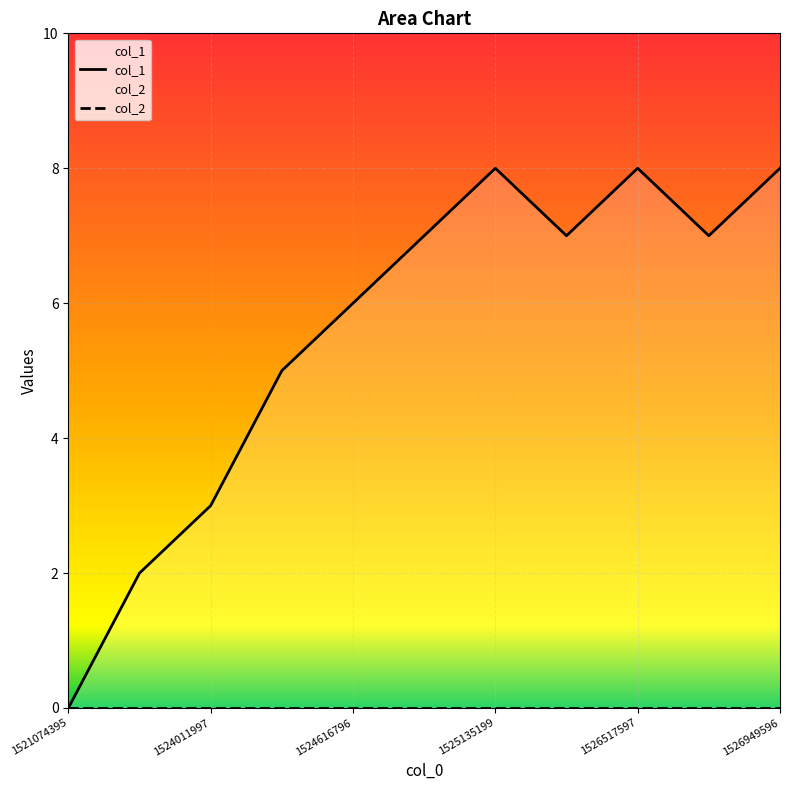

Does the chart display data point markers on the line(s)?

No